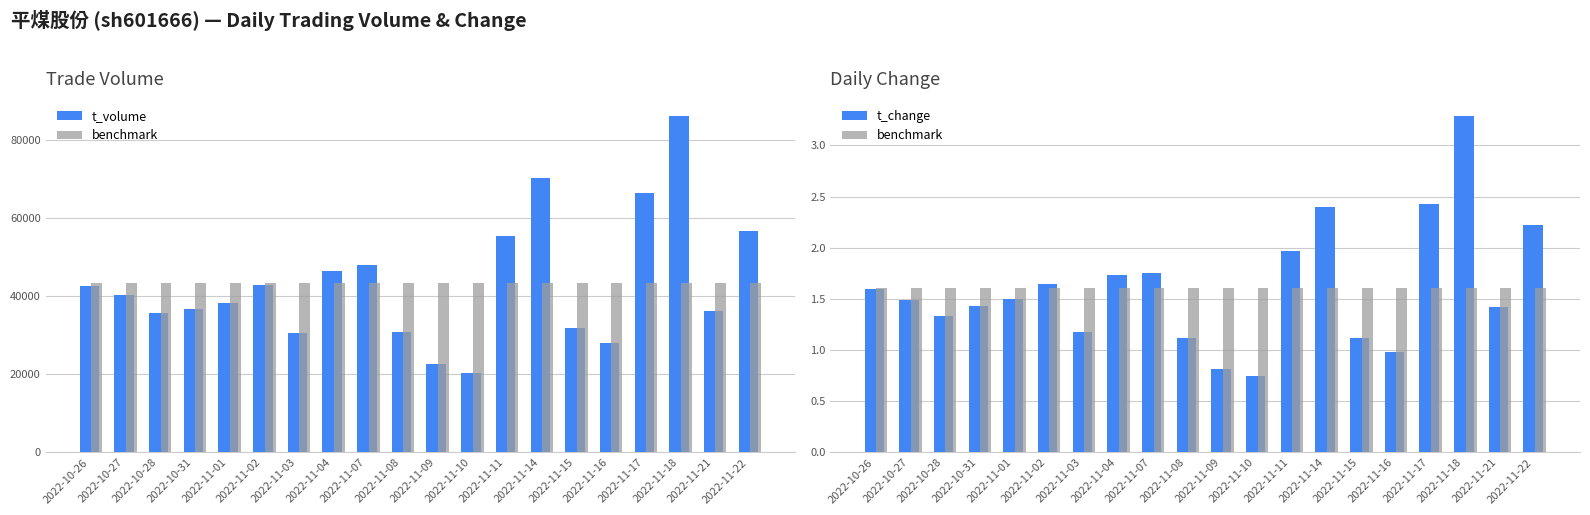

At which label does t_volume reach its peak?

2022-11-18